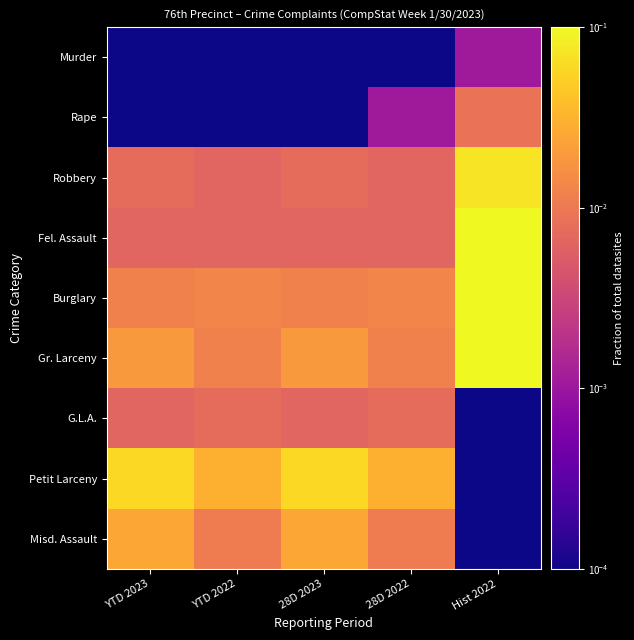

Rank the series by their maximum value, from lowest to highest.

Murder, G.L.A., Rape, Misd. Assault, Petit Larceny, Robbery, Fel. Assault, Burglary, Gr. Larceny